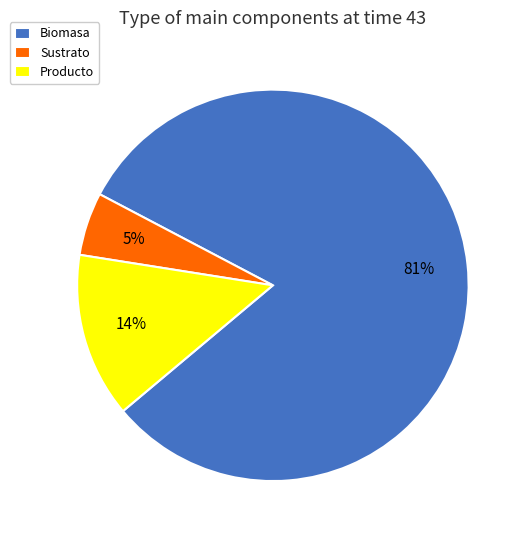

What percentage is the Sustrato slice, to the nearest percent?

5%